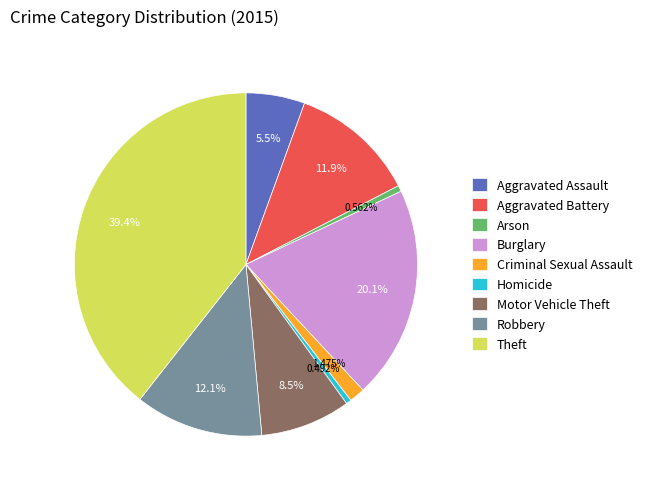

Is it true that Motor Vehicle Theft is 8% of the pie?

True